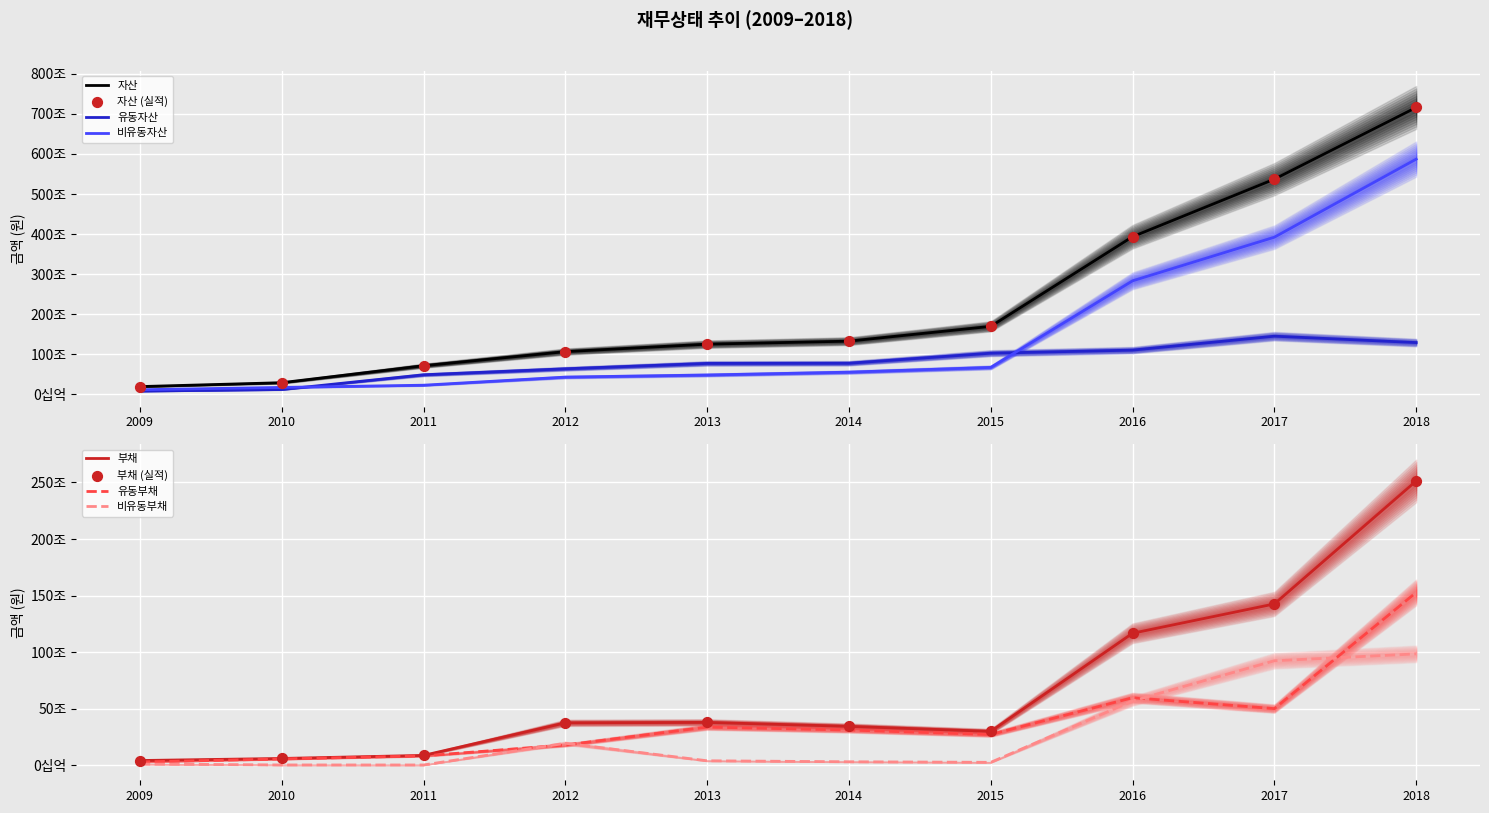

Which series reaches the maximum Y coordinate?

자산